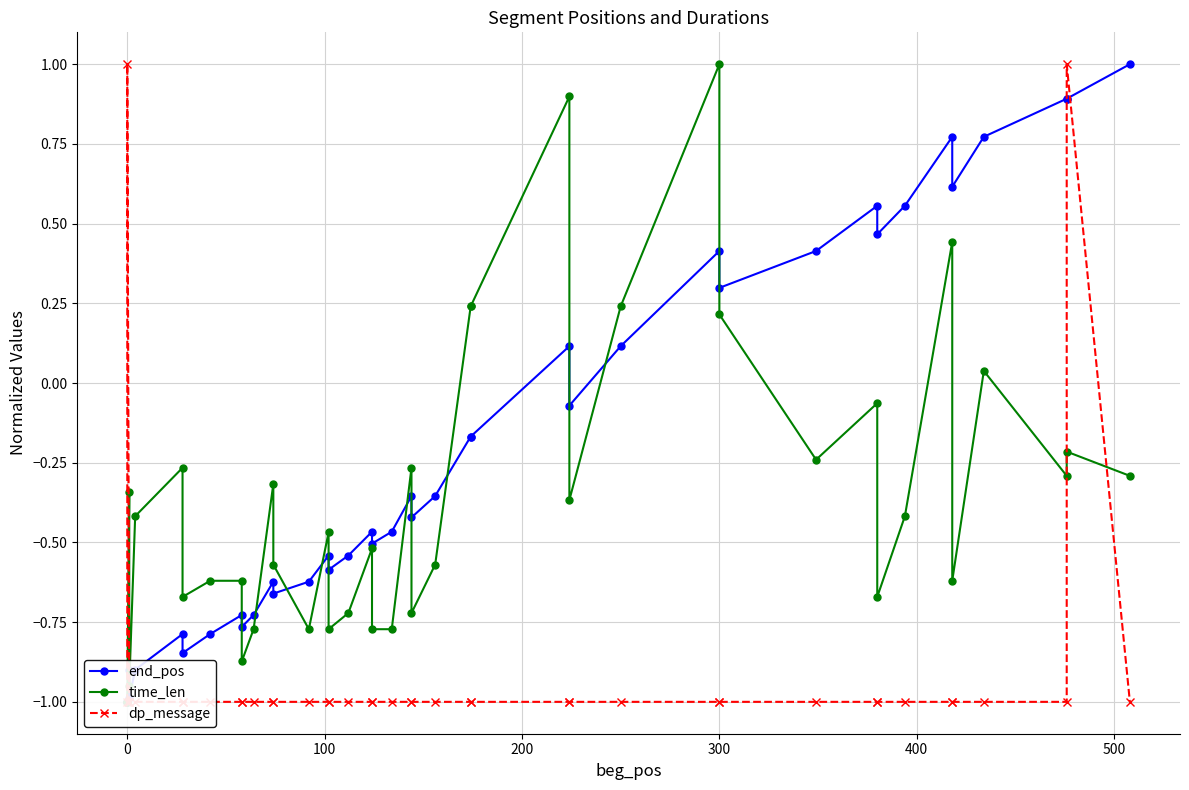

Read the dp_message value at 500.

-1.0